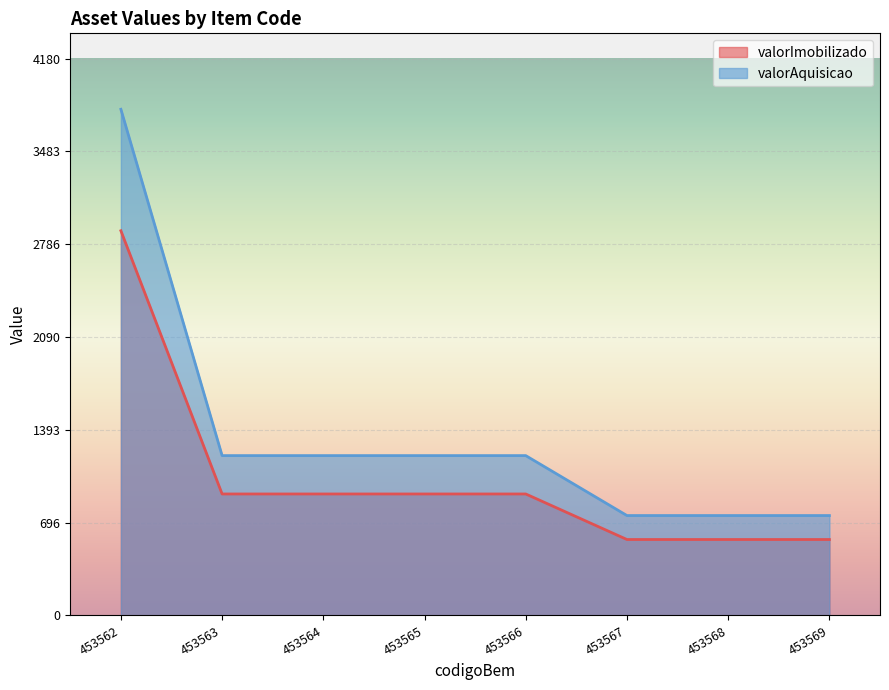

Where does the valorAquisicao series first go above 1200?

453562